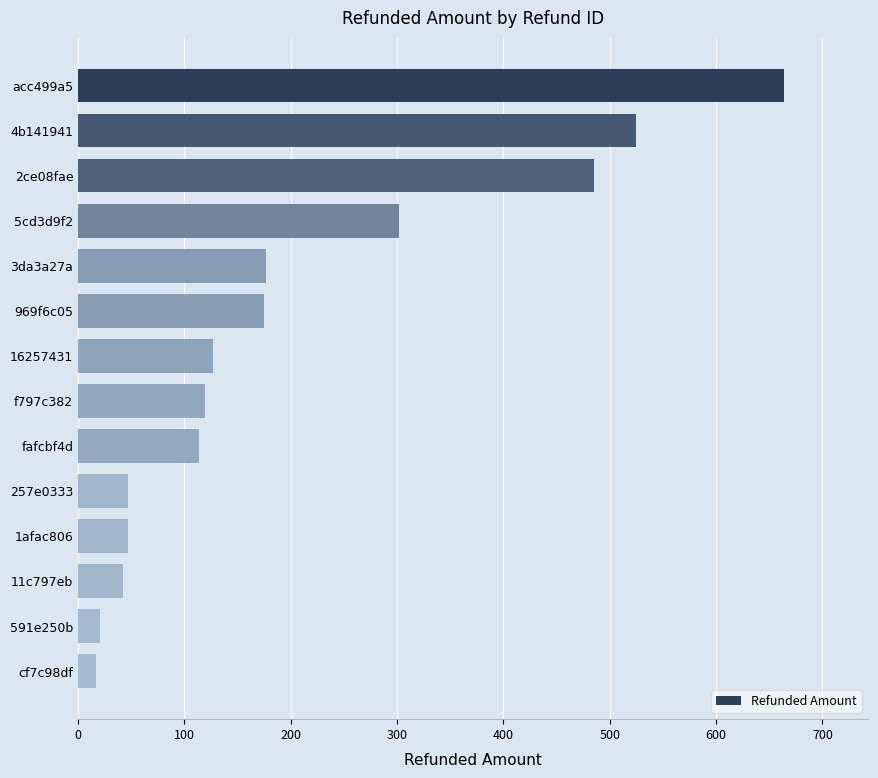

What is the label of the 11th bar from the bottom?

5cd3d9f2